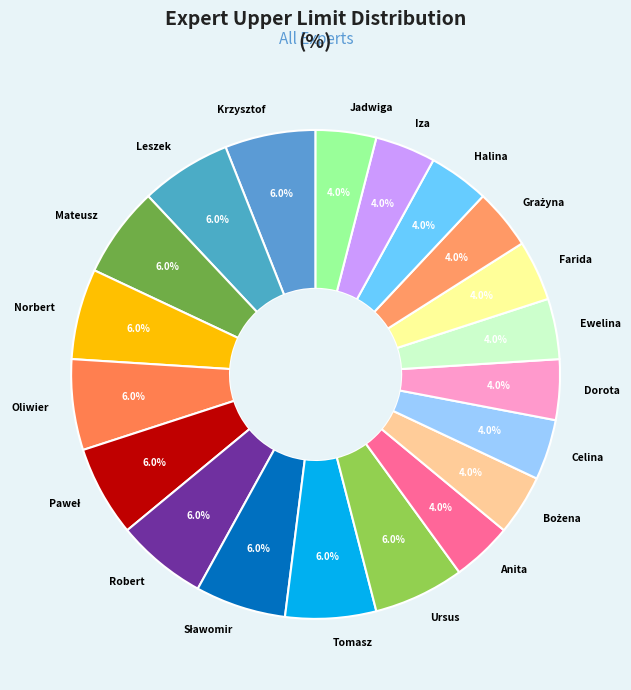

To the nearest percent, what is the difference between the largest and smallest slice percentages?

2%